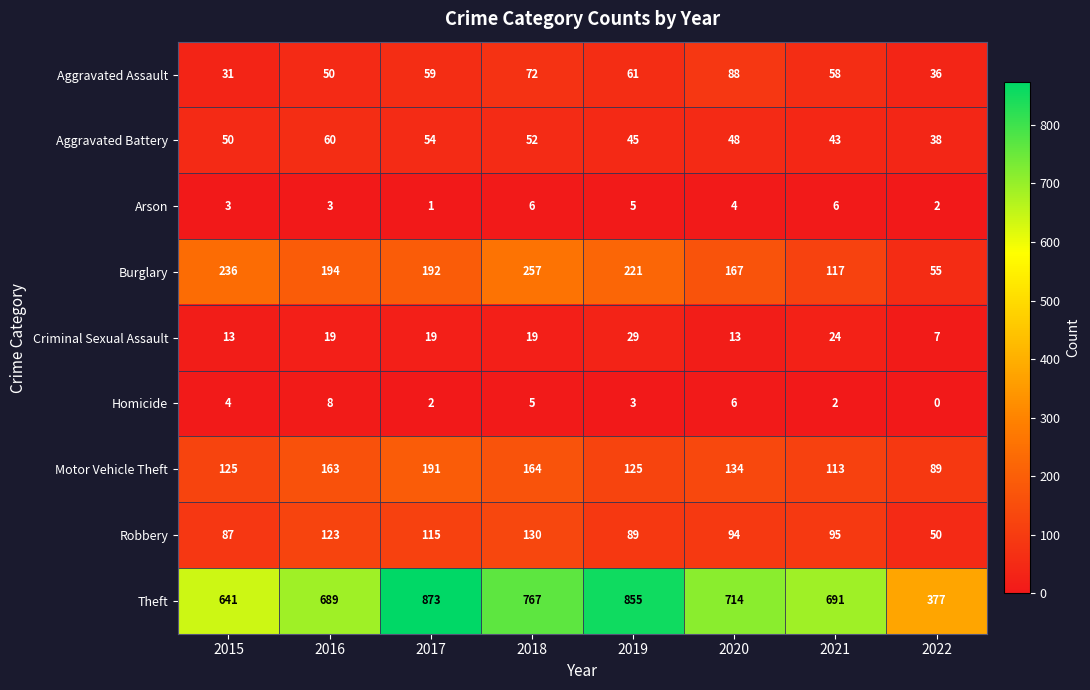

What is the difference between the highest and lowest values at 2022?

377